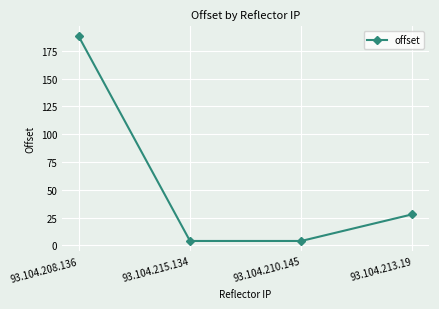

At which category does the chart reach its peak across all series?

93.104.208.136